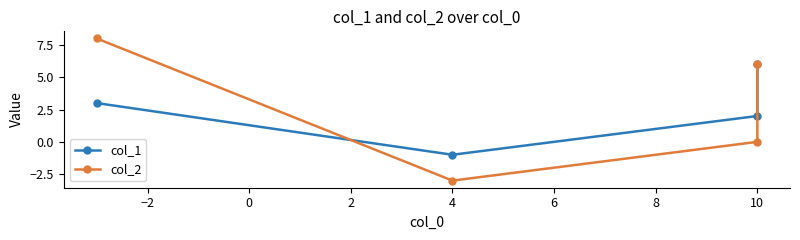

Read the col_2 value at 4.

-3